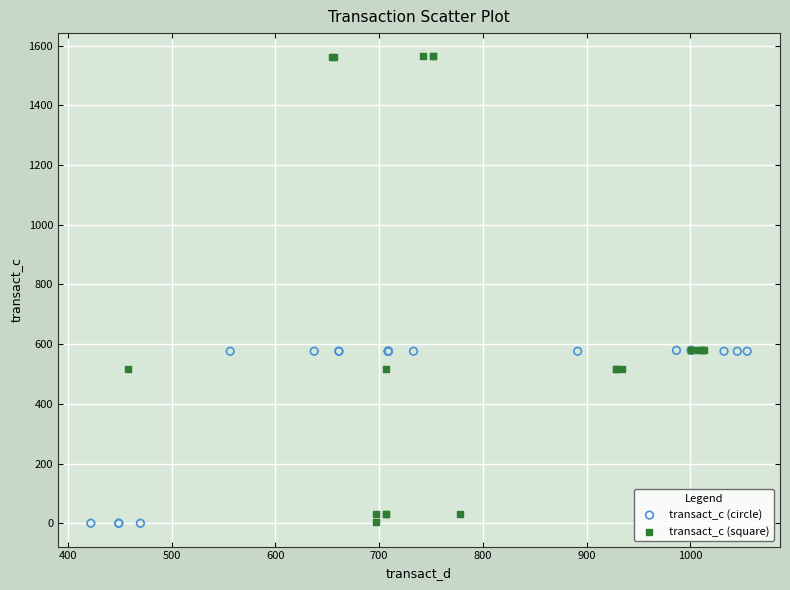

Which series has the widest spread of Y values?

transact_c (square)